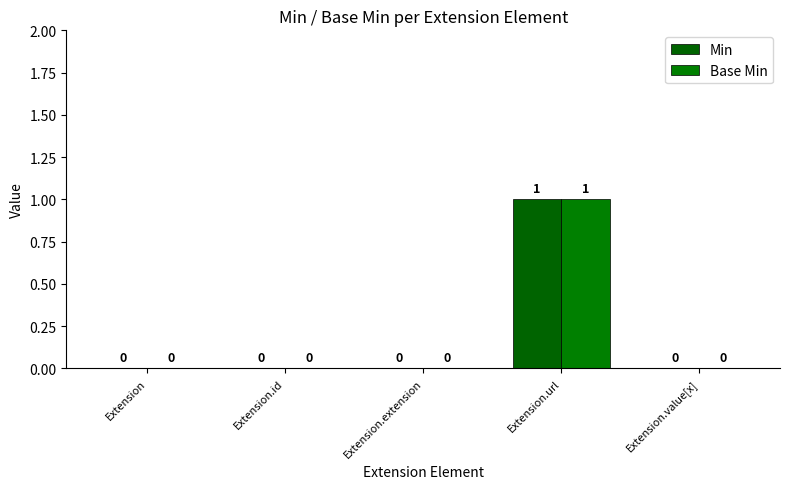

At which label is Base Min closest to 0?

Extension